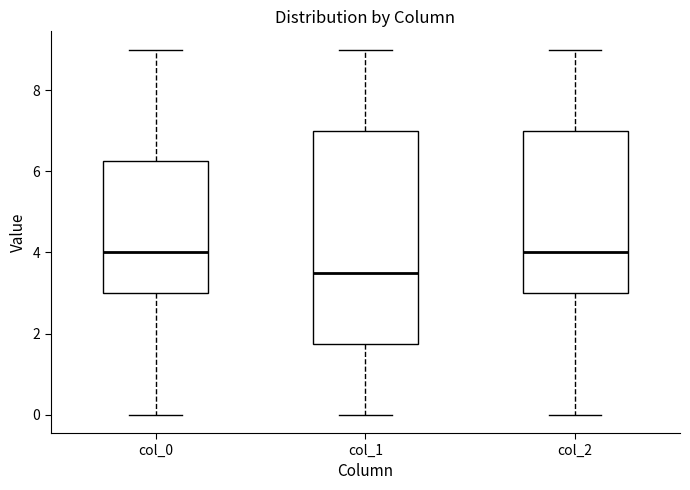

Where is the lower edge of the box for col_1 on the y-axis? The values are not printed on the chart, so give them approximately, as read against the axis.

1.8